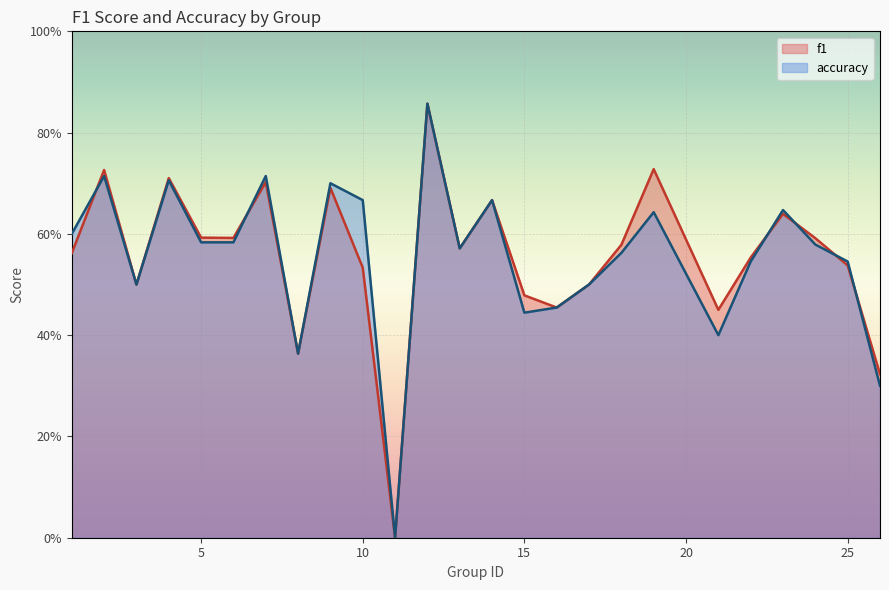

What are all the series names shown in the legend?

f1, accuracy